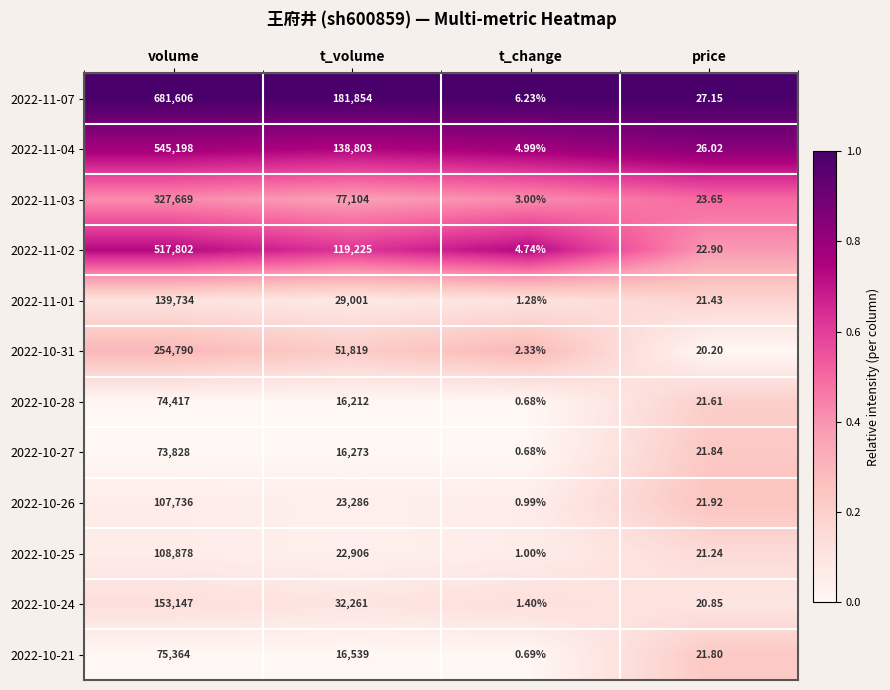

How many categories are shown in the chart?

4